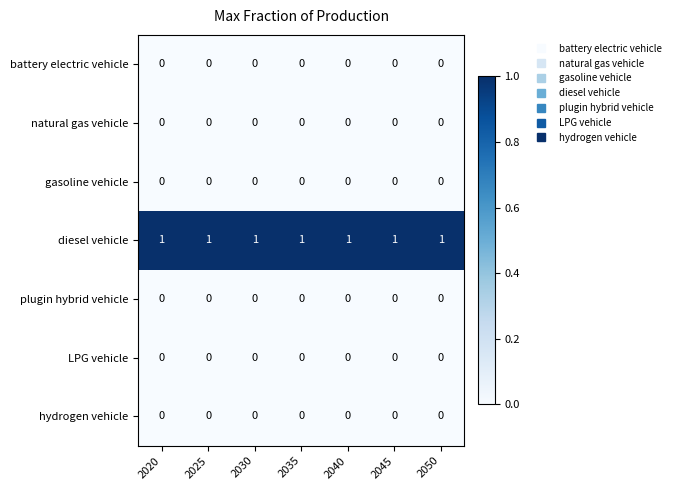

The value of natural gas vehicle at 2035 is 0. True or false?

True